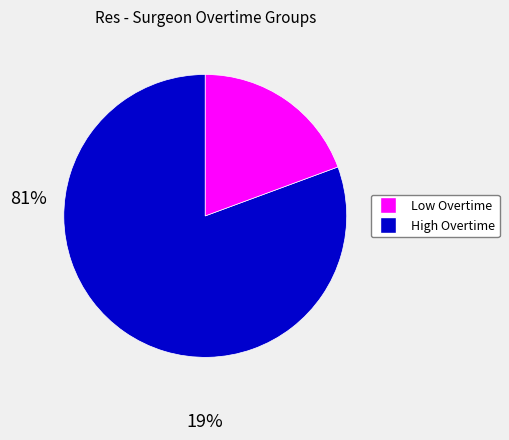

Does any single category account for the majority?

Yes